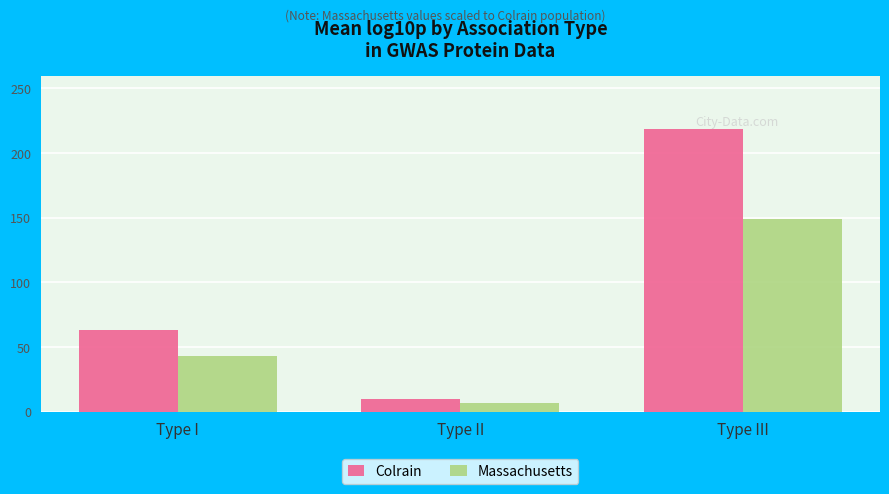

Reading right to left, transcribe all the data shown in this chart.

Colrain: Type III=218.7	Type II=9.4	Type I=62.9
Massachusetts: Type III=148.7	Type II=6.4	Type I=42.8